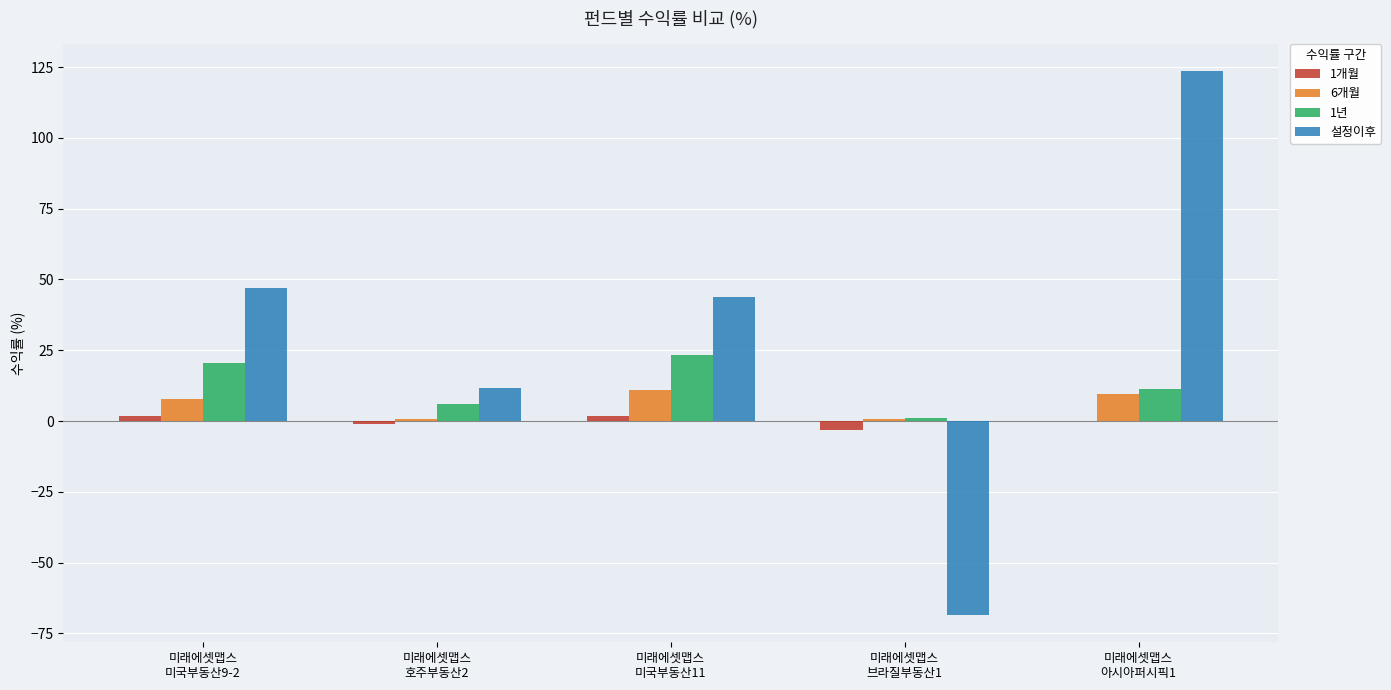

Where does the 설정이후 series first go above 43?

미래에셋맵스
미국부동산9-2